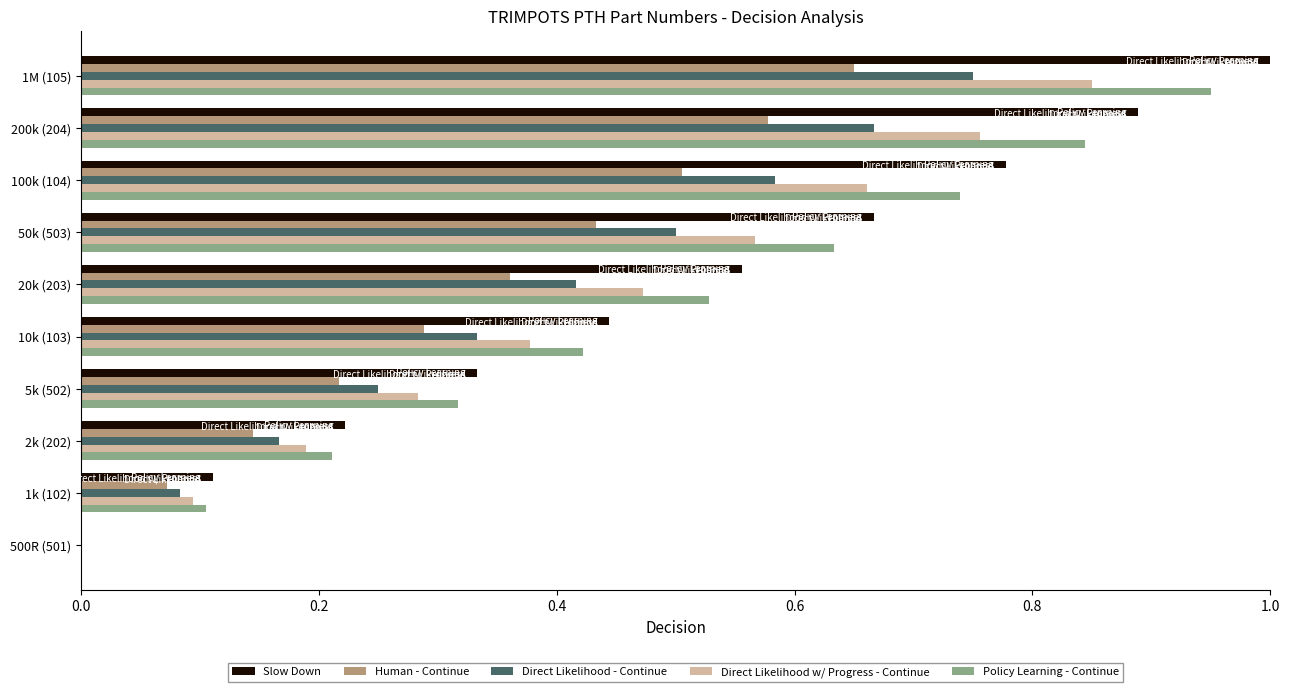

At which category does the chart reach its peak across all series?

1M (105)